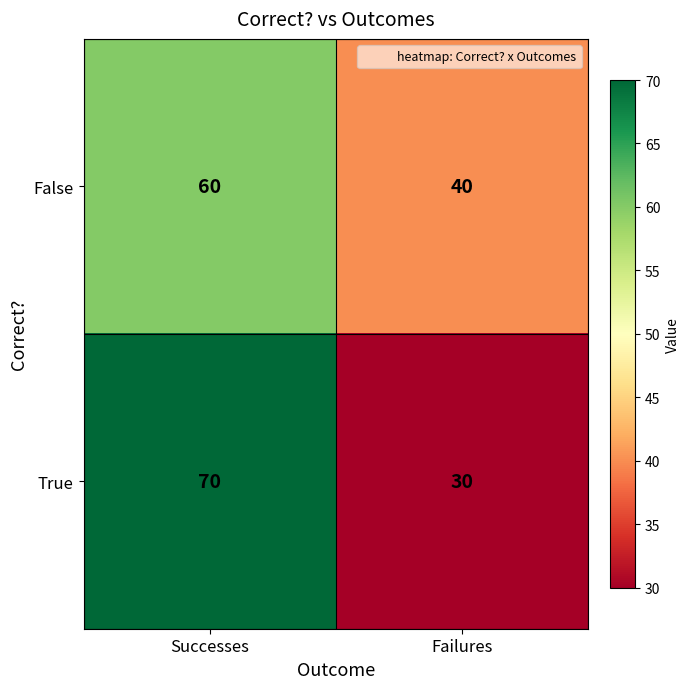

What is the sum of all True values?

100